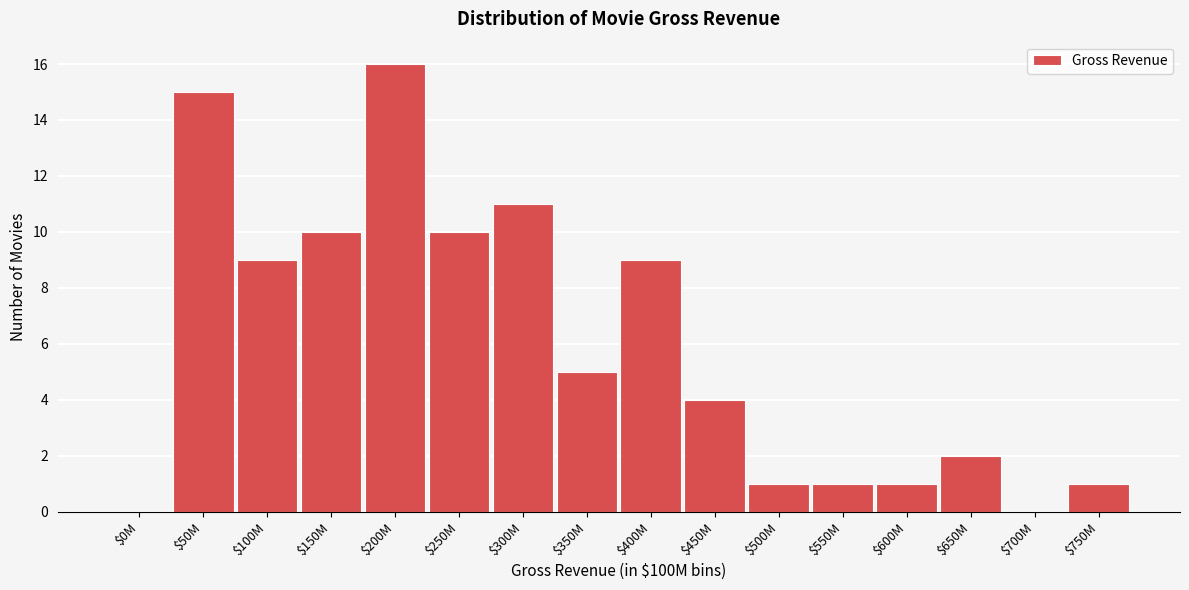

The chart shows a value of 1 at $550M. True or false?

True